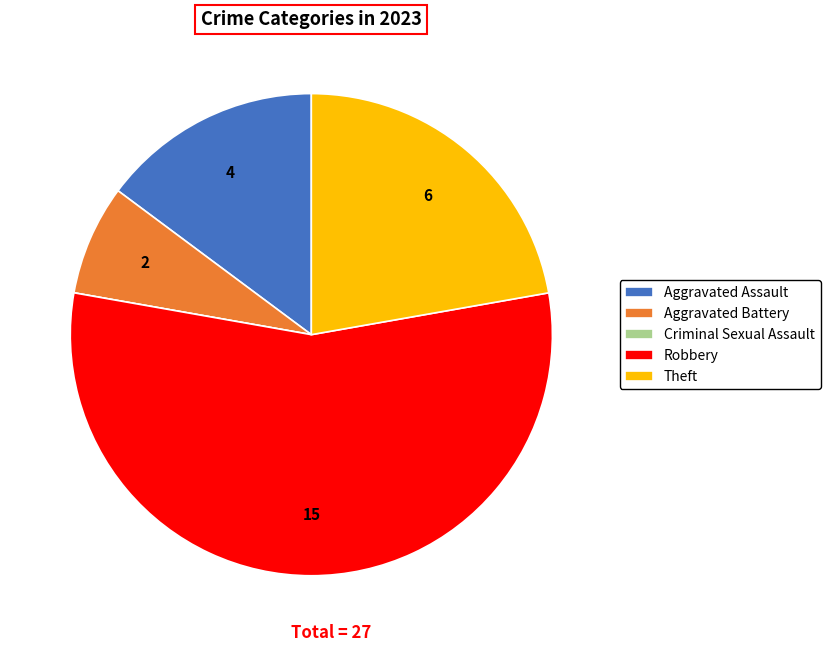

Which slice is the largest?

Robbery